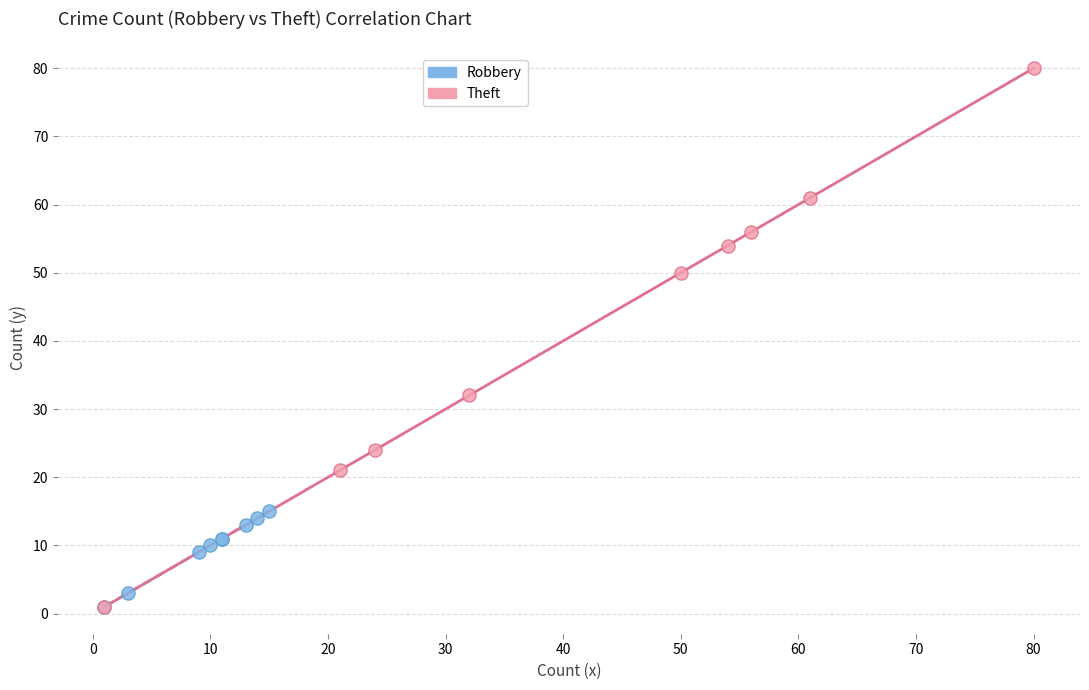

Which series contains the highest Y value?

Theft